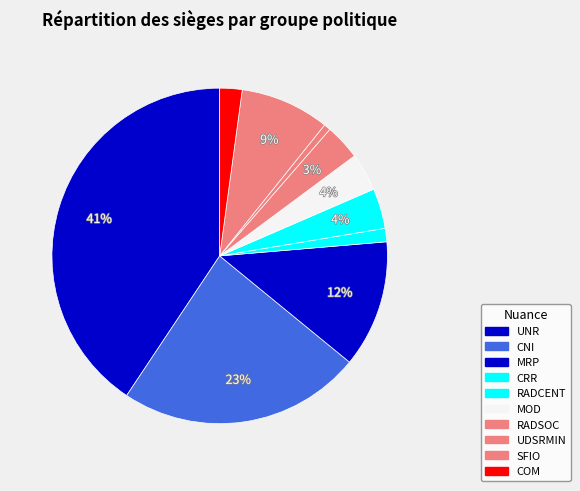

What percentage is the UNR slice, to the nearest percent?

41%